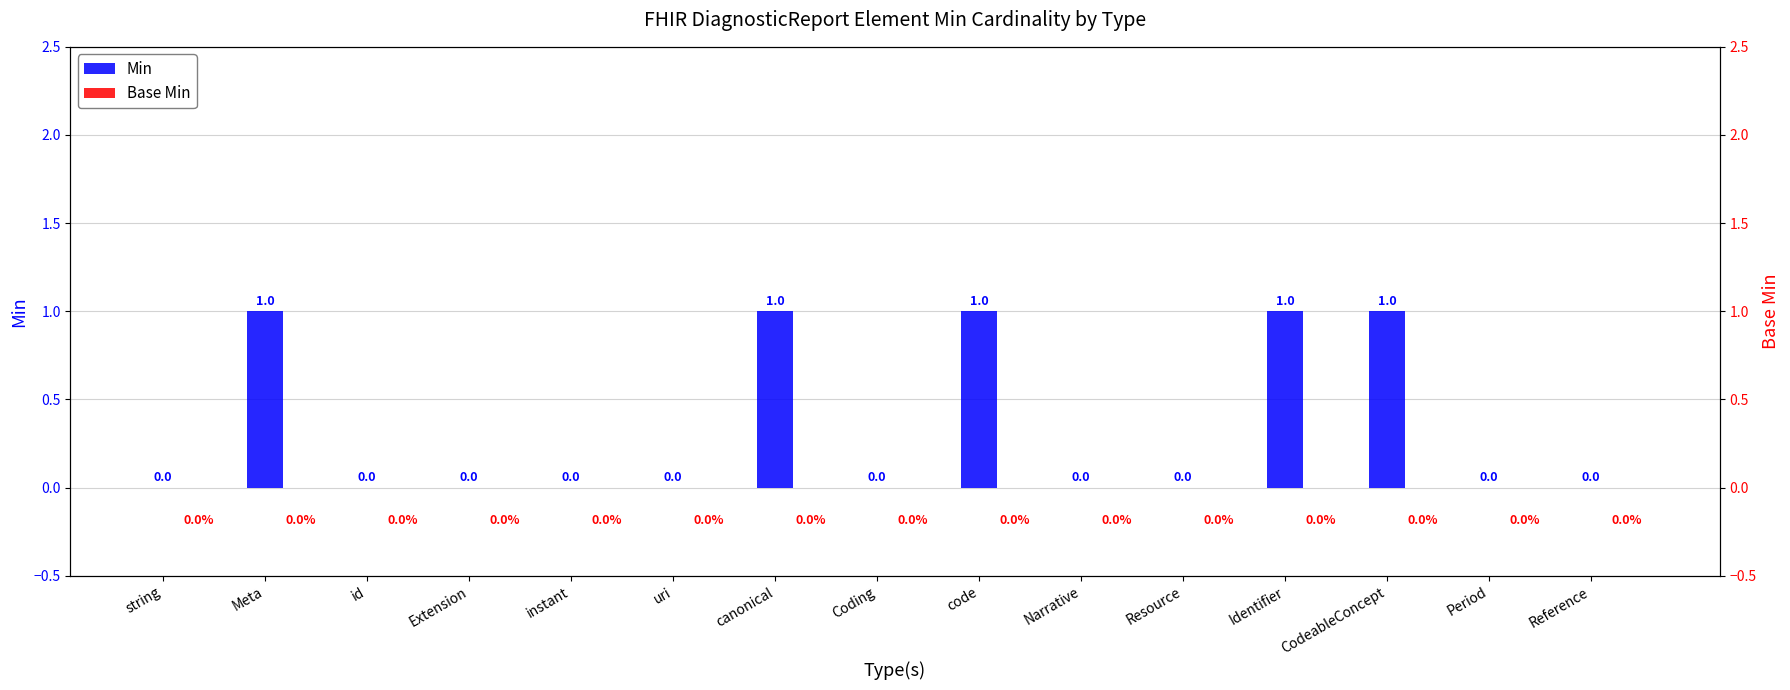

Reading left to right, what are all the values shown in this chart?

Min: string=0	Meta=1	id=0	Extension=0	instant=0	uri=0	canonical=1	Coding=0	code=1	Narrative=0	Resource=0	Identifier=1	CodeableConcept=1	Period=0	Reference=0
Base Min: string=0	Meta=0	id=0	Extension=0	instant=0	uri=0	canonical=0	Coding=0	code=0	Narrative=0	Resource=0	Identifier=0	CodeableConcept=0	Period=0	Reference=0